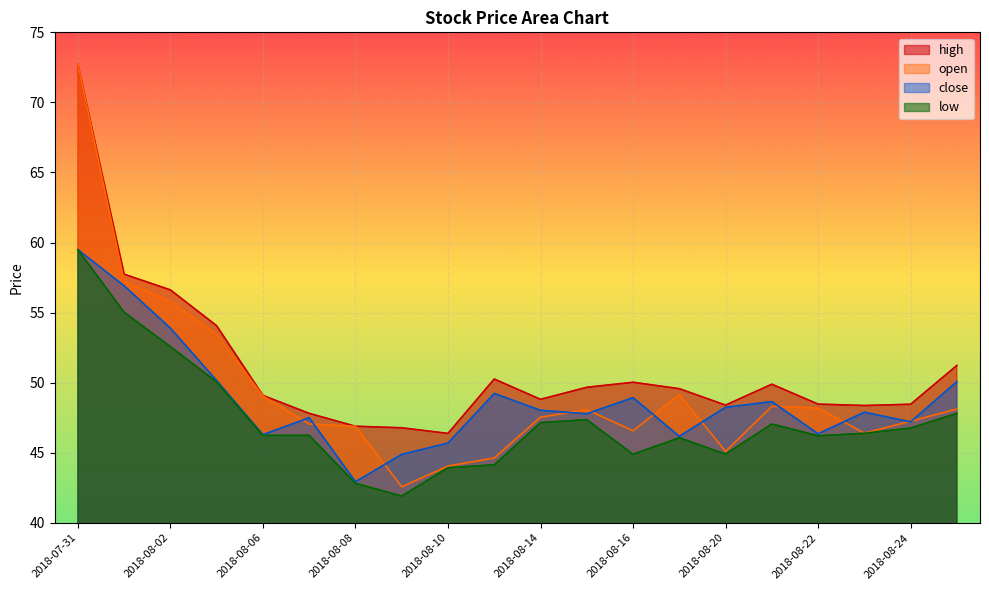

At which category does the chart reach its peak across all series?

2018-07-31